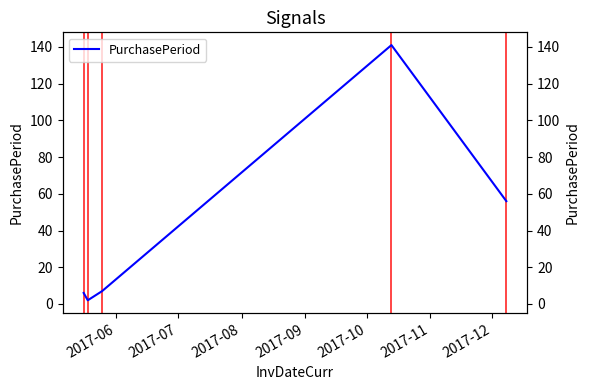

What is the sum of all values?

212